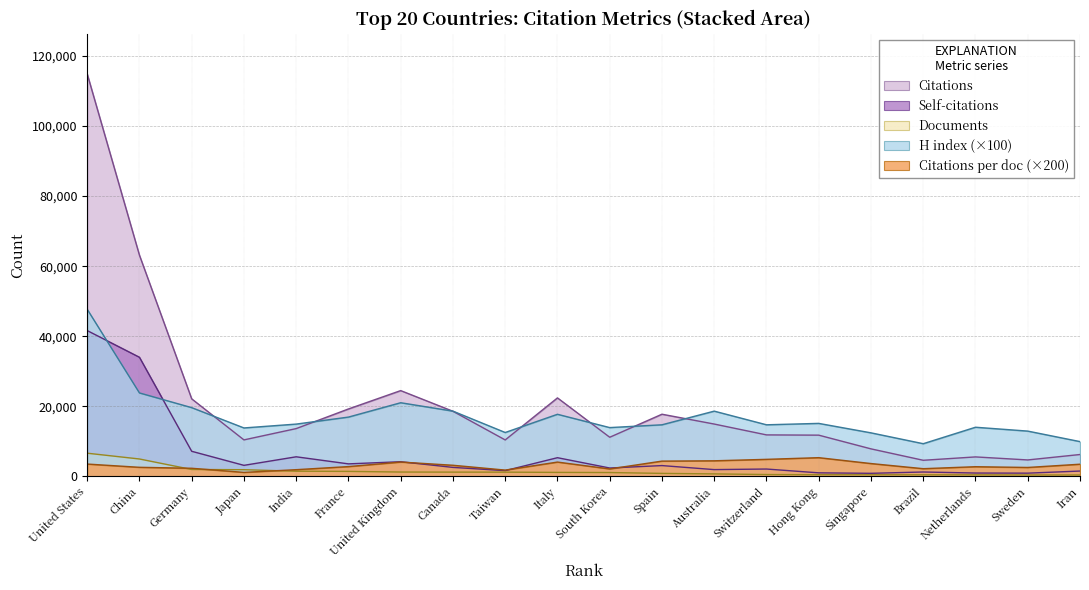

At how many categories does at least one series exceed 106870?

1